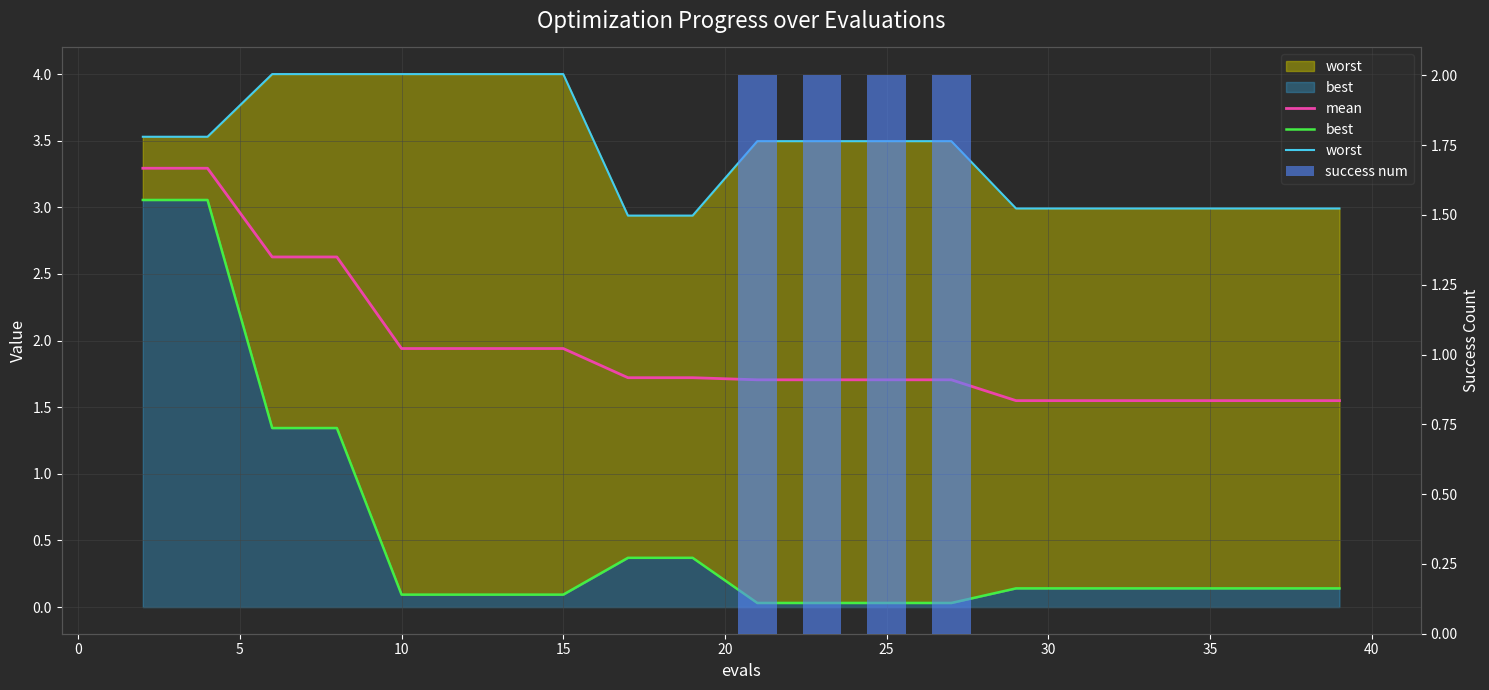

Which label corresponds to the largest value in the chart?

5